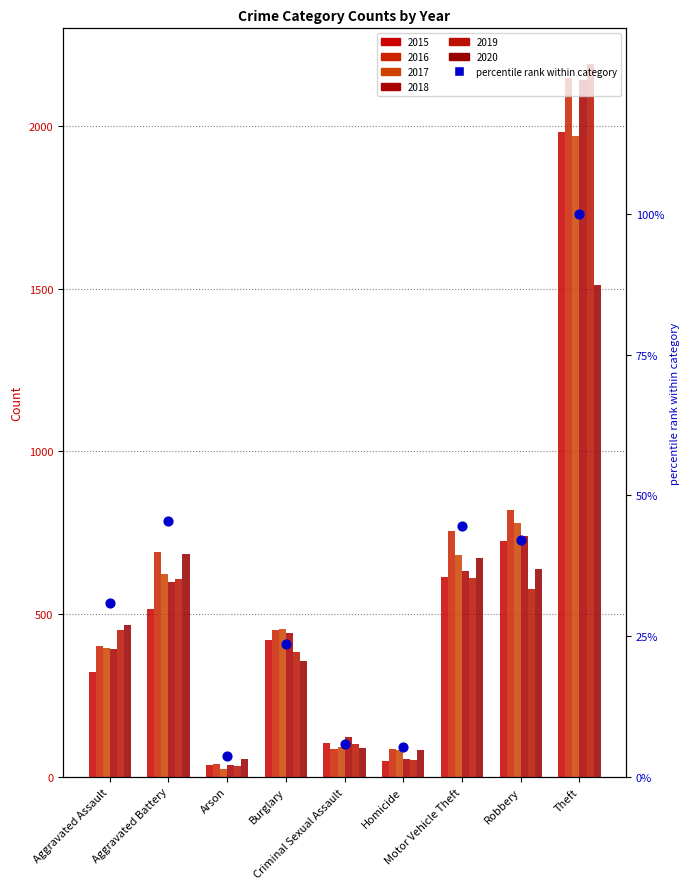

What is the change in value from Arson to Robbery?

+38.5